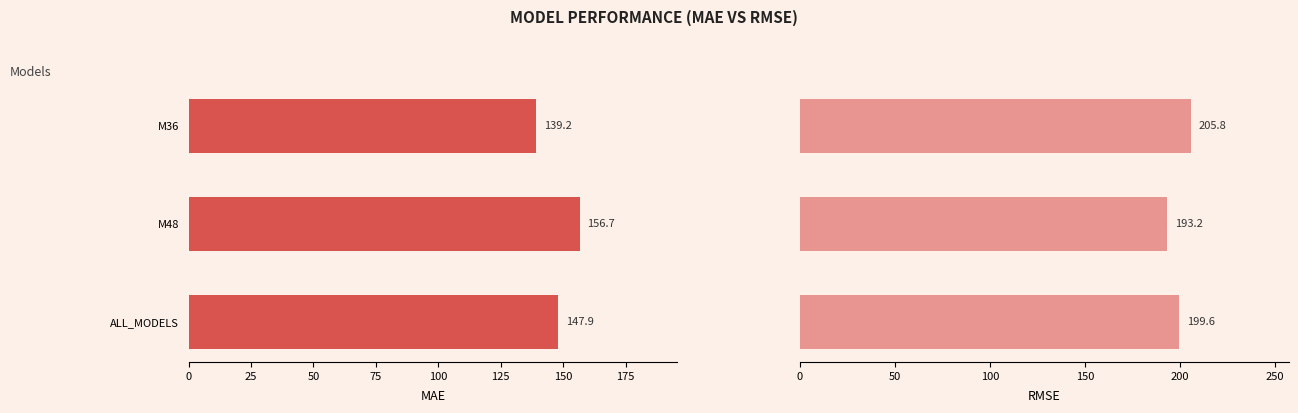

Are the bars grouped side by side (vs. stacked)?

Yes